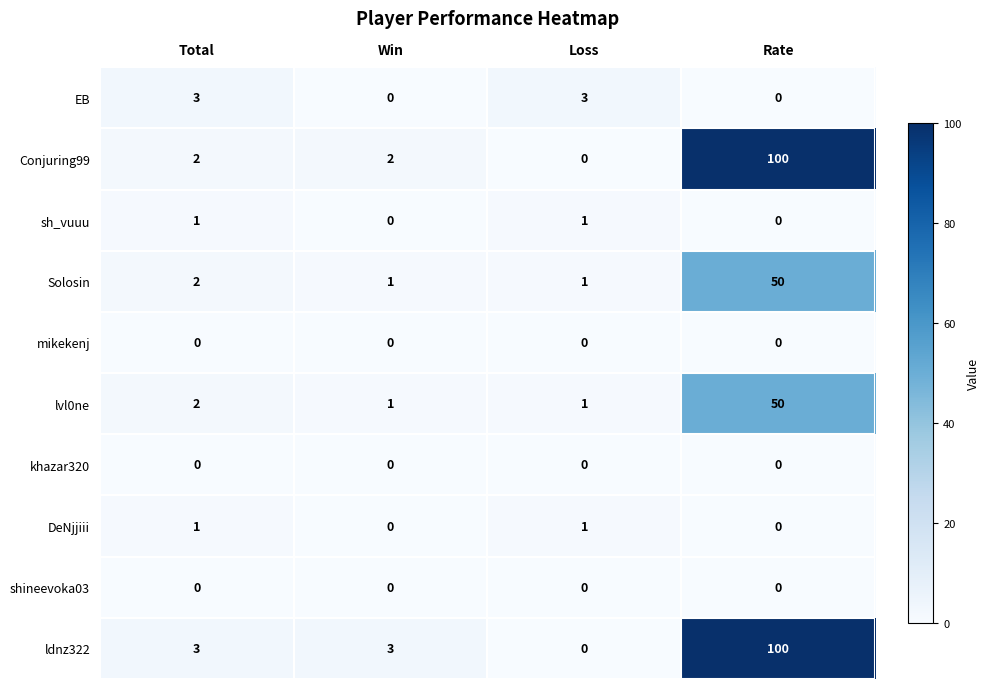

At which category is the sum across all series the highest?

Rate